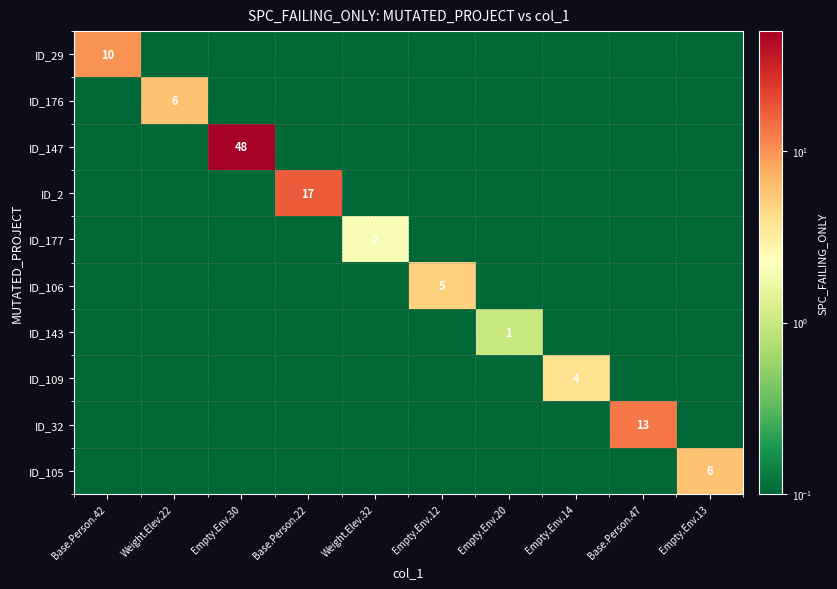

True or false: ID_177 has a value of 3.2 at Weight.Elev.32.

False